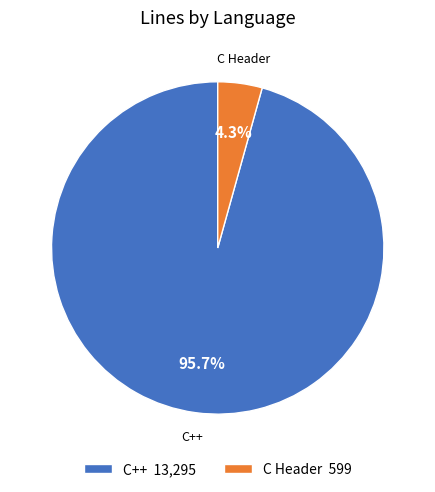

Count the number of slices in the pie.

2